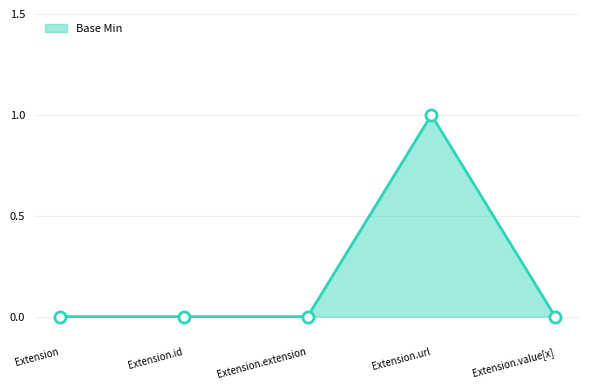

Is it true that the value at Extension.url is 2?

False